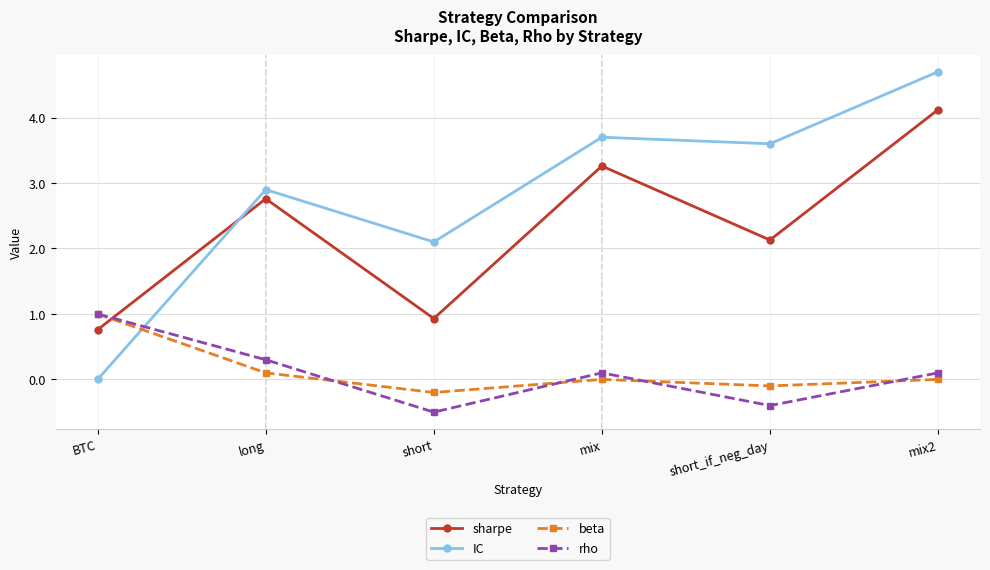

In sharpe, how many points are higher than both neighbors (excluding endpoints)?

2